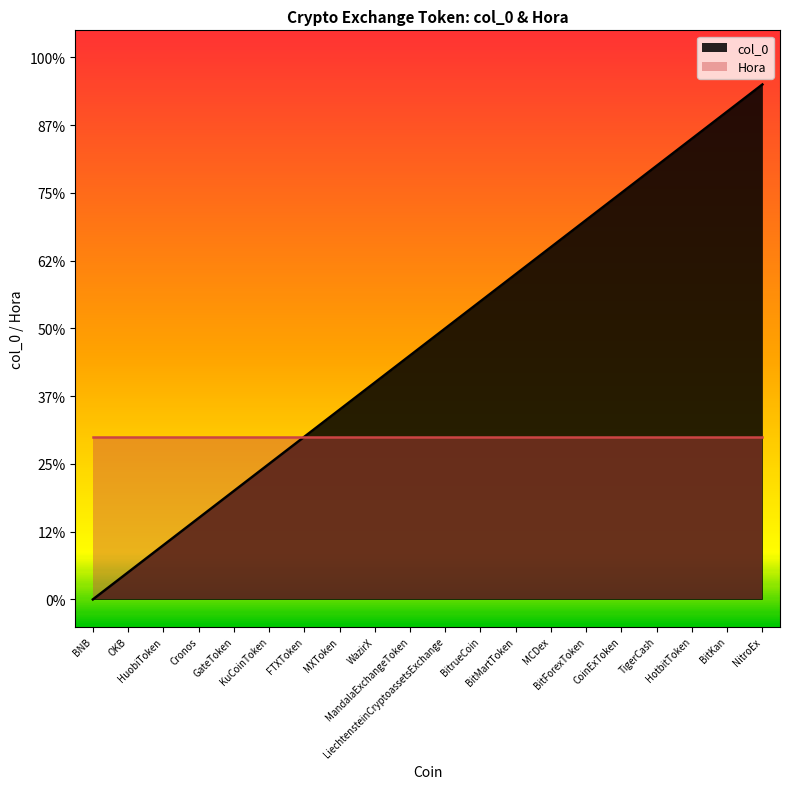

Reading right to left, extract all data points from this chart.

NitroEx=19	BitKan=18	HotbitToken=17	TigerCash=16	CoinExToken=15	BitForexToken=14	MCDex=13	BitMartToken=12	BitrueCoin=11	LiechtensteinCryptoassetsExchange=10	MandalaExchangeToken=9	WazirX=8	MXToken=7	FTXToken=6	KuCoinToken=5	GateToken=4	Cronos=3	HuobiToken=2	OKB=1	BNB=0